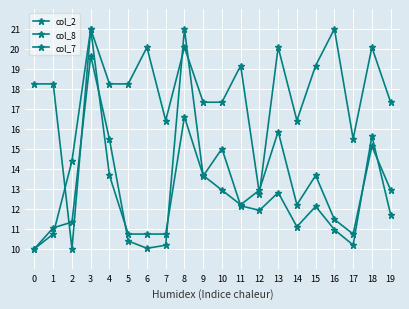

The value of col_2 at 6 is 4.4. True or false?

False